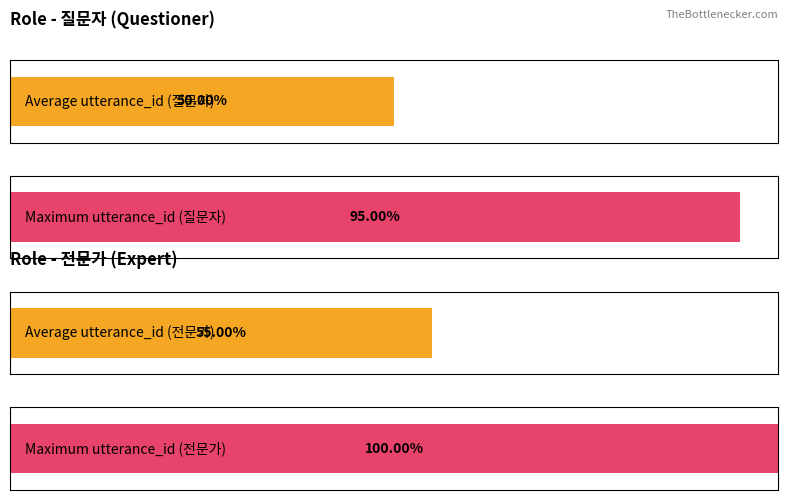

Which has a higher value, 3 or 2?

3